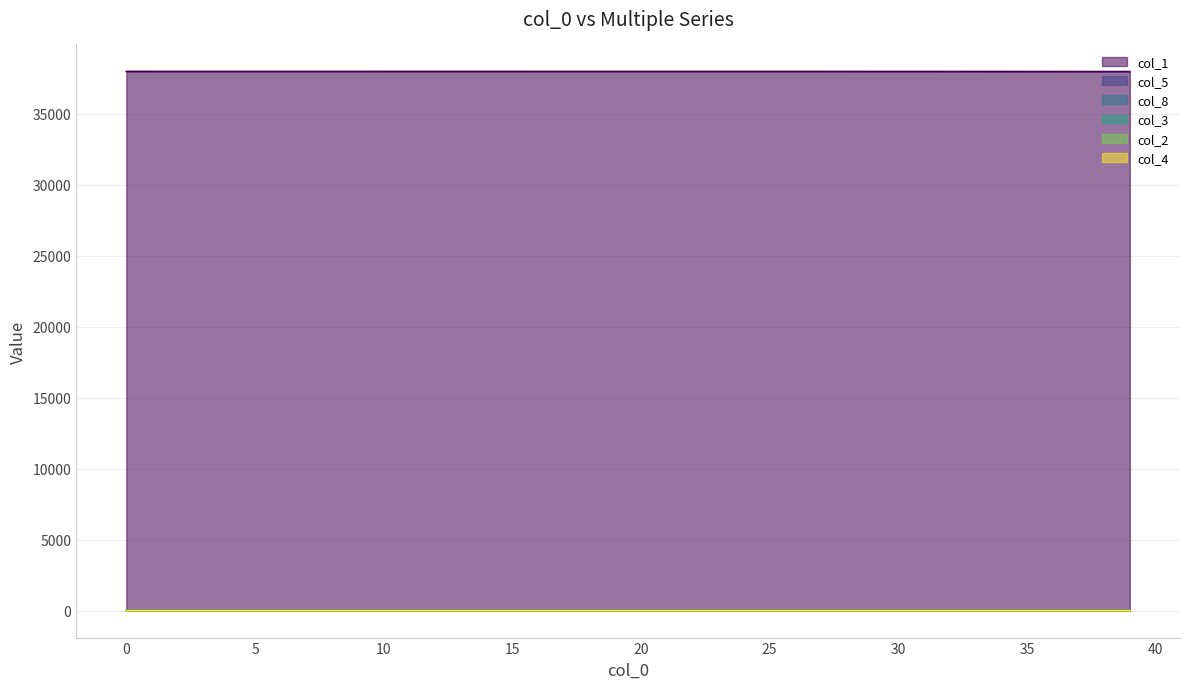

Which series has the widest spread of values?

col_1